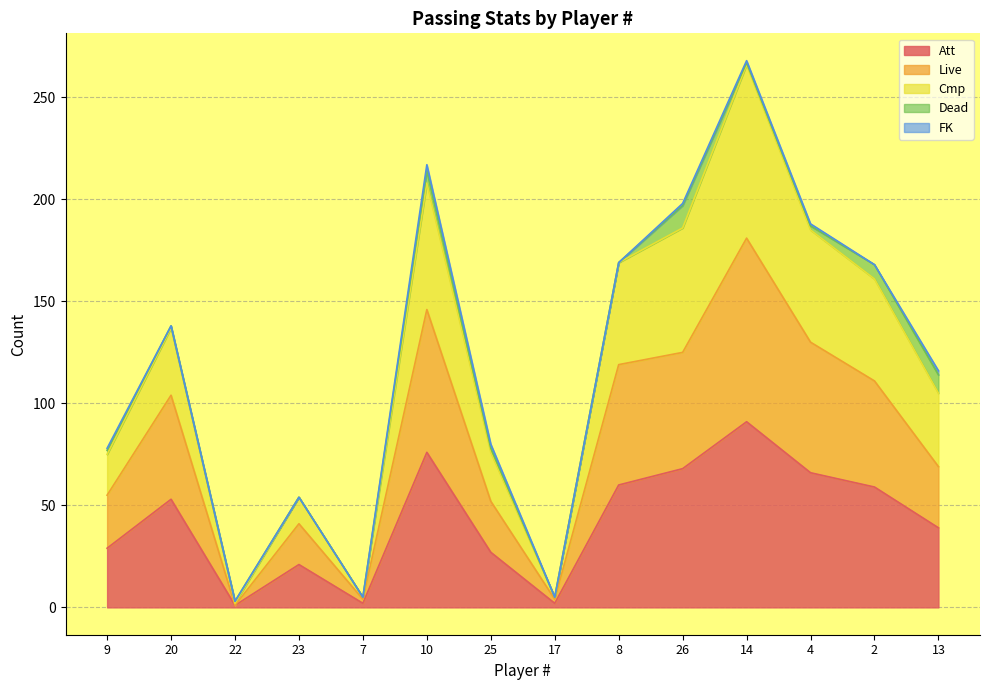

At which category is the sum across all series the highest?

14